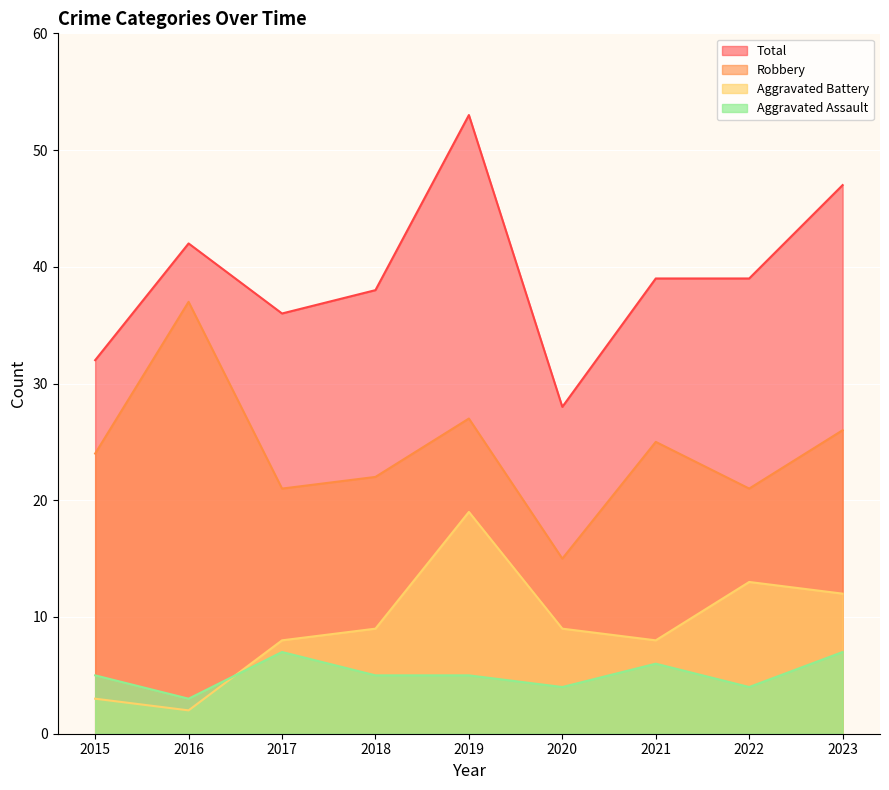

What is the difference between the maximum and second lowest values in the Robbery series?

16